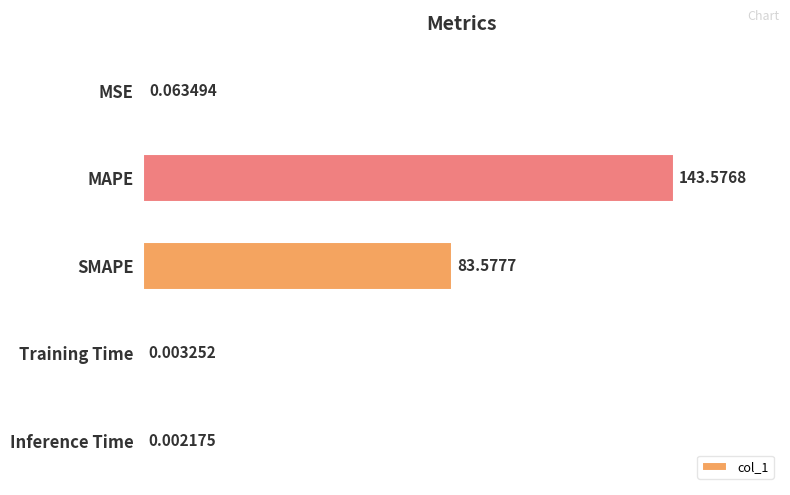

How many categories are shown in the chart?

5